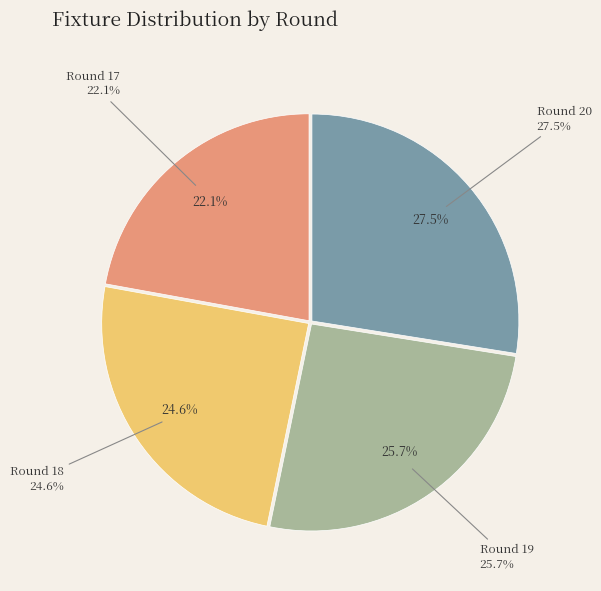

True or false: Round 18 accounts for 35% of the total.

False